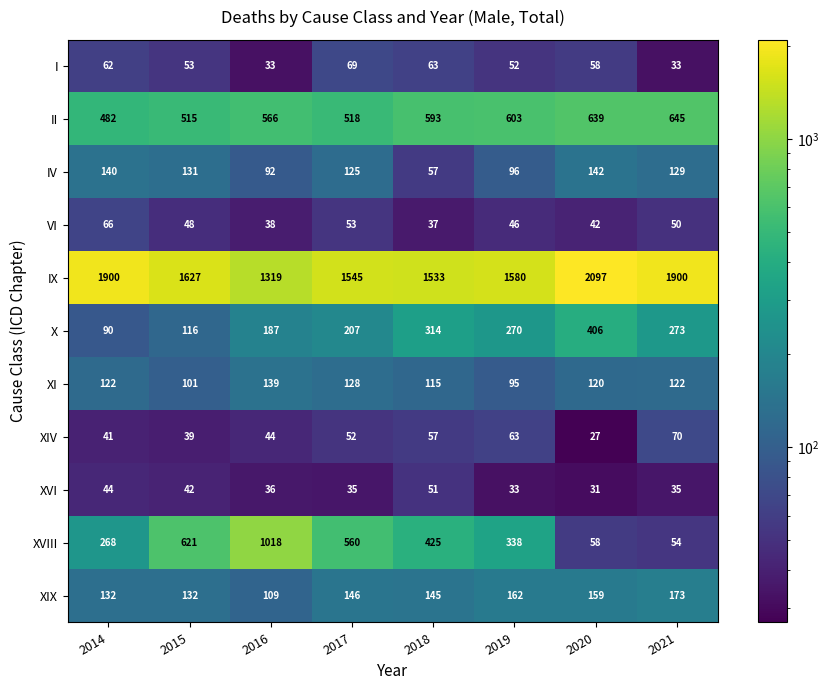

At 2015, list the series in order from largest to smallest.

IX, XVIII, II, XIX, IV, X, XI, I, VI, XVI, XIV